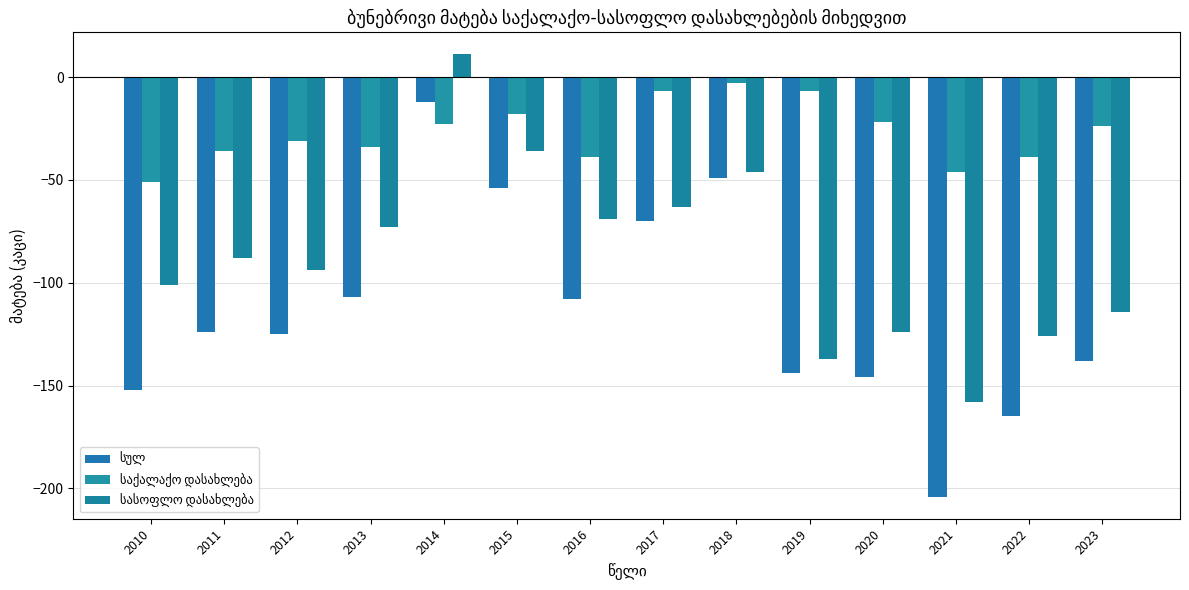

What is the spread (max minus min) of values at 2020?

124